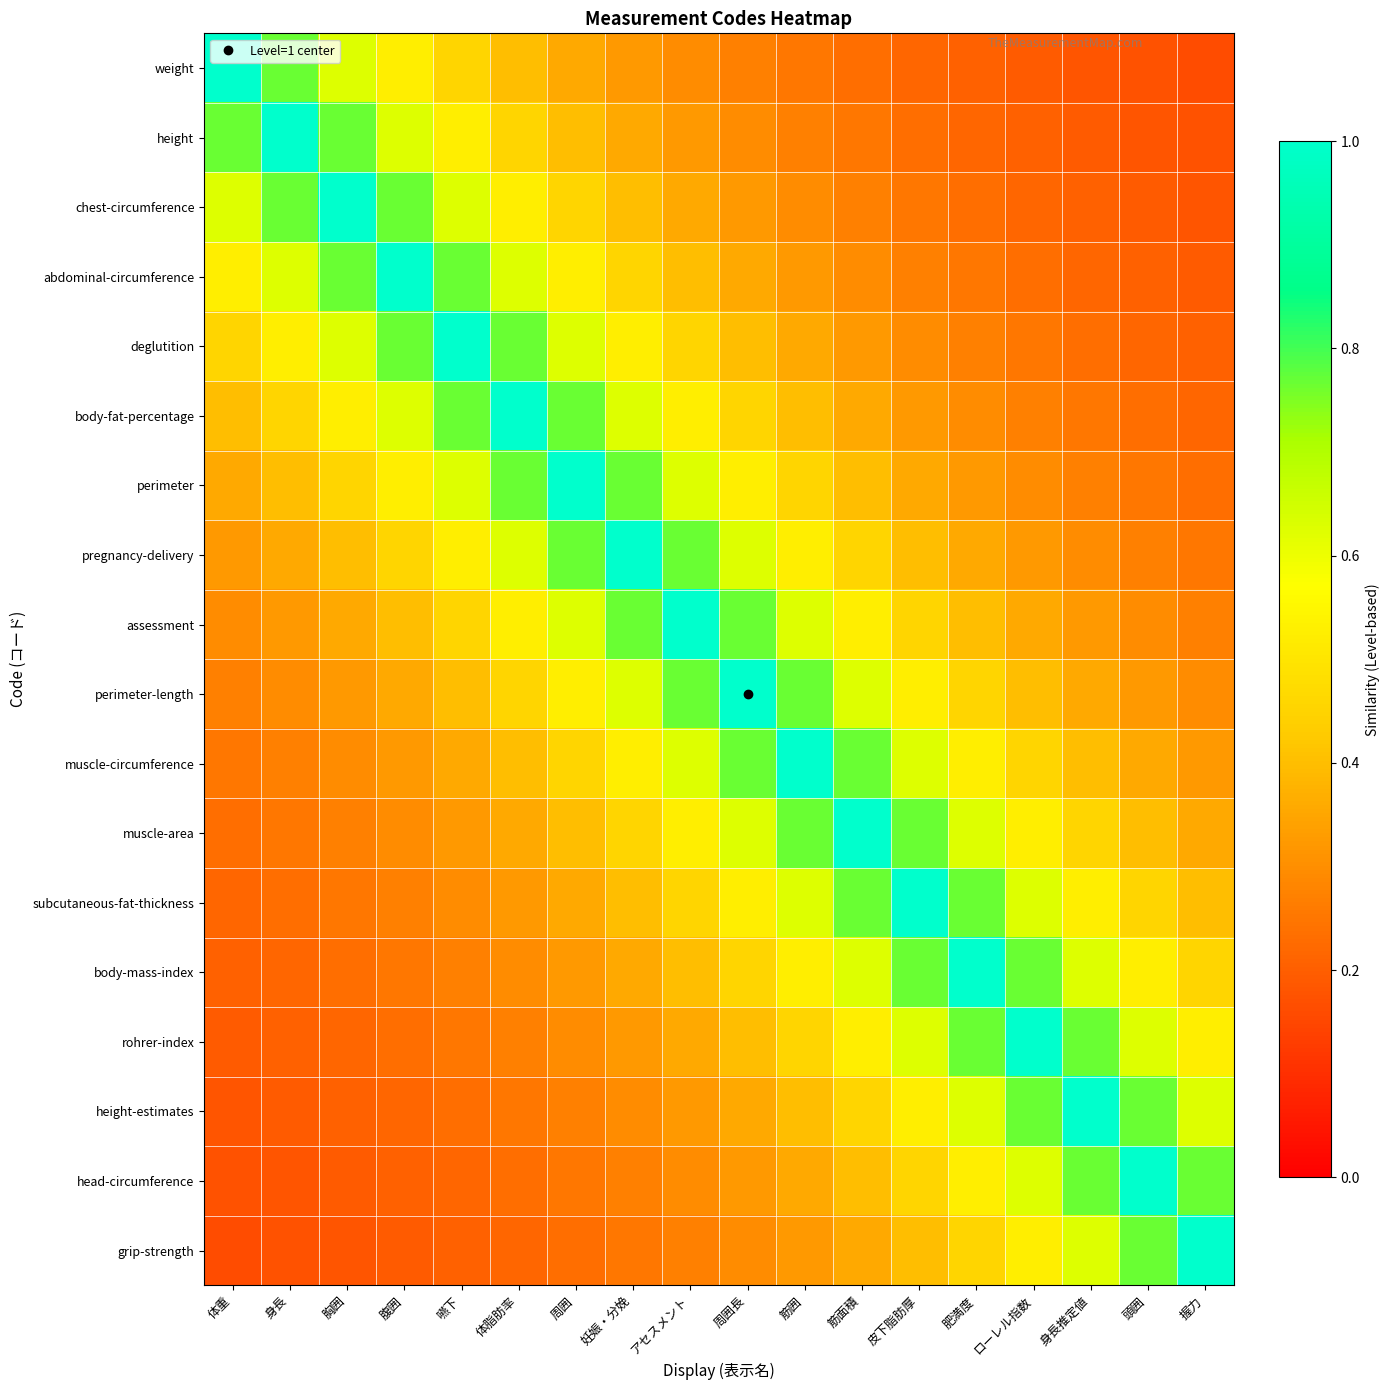

Between 身長 and 嚥下, which is larger?

身長